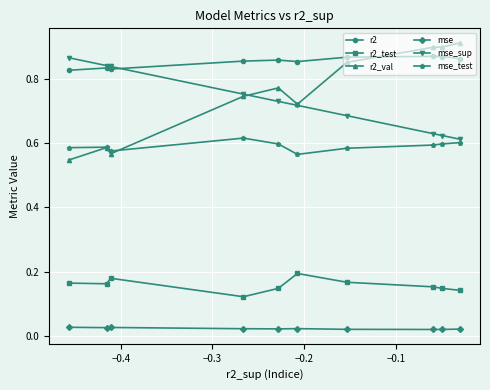

How many mse_test values are between 0 and 1?

10